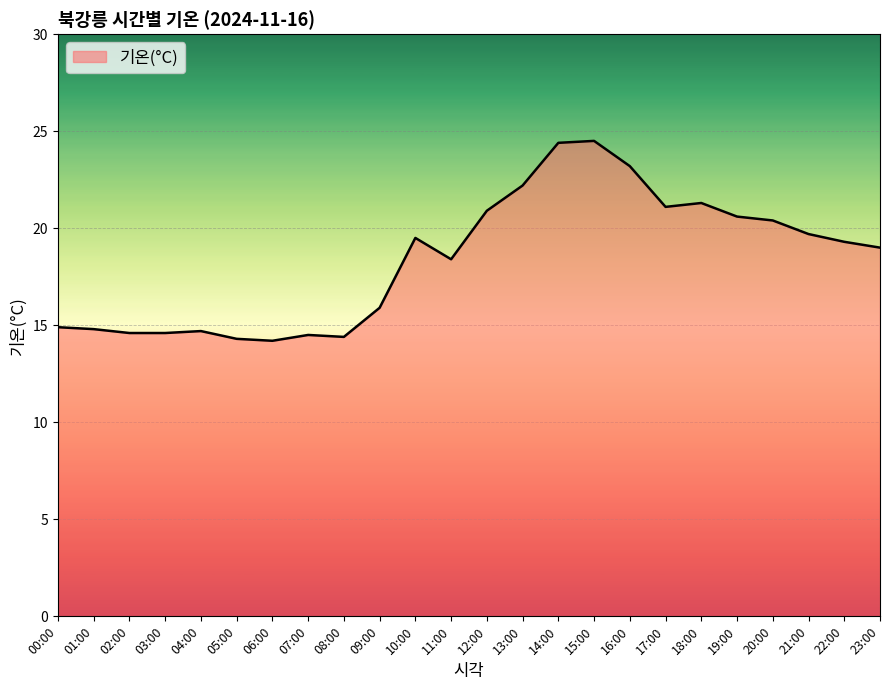

How many lines are shown in the chart?

1